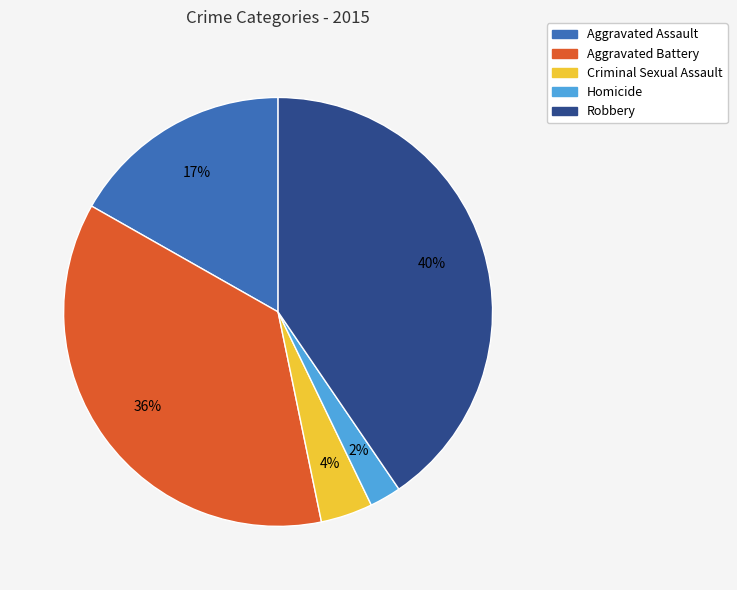

How many segments does this pie chart have?

5